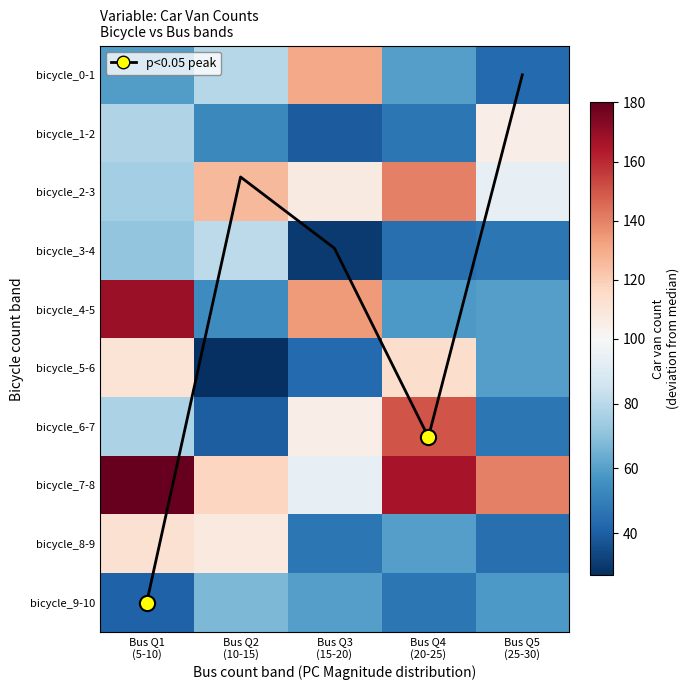

How many categories are shown in the chart?

5